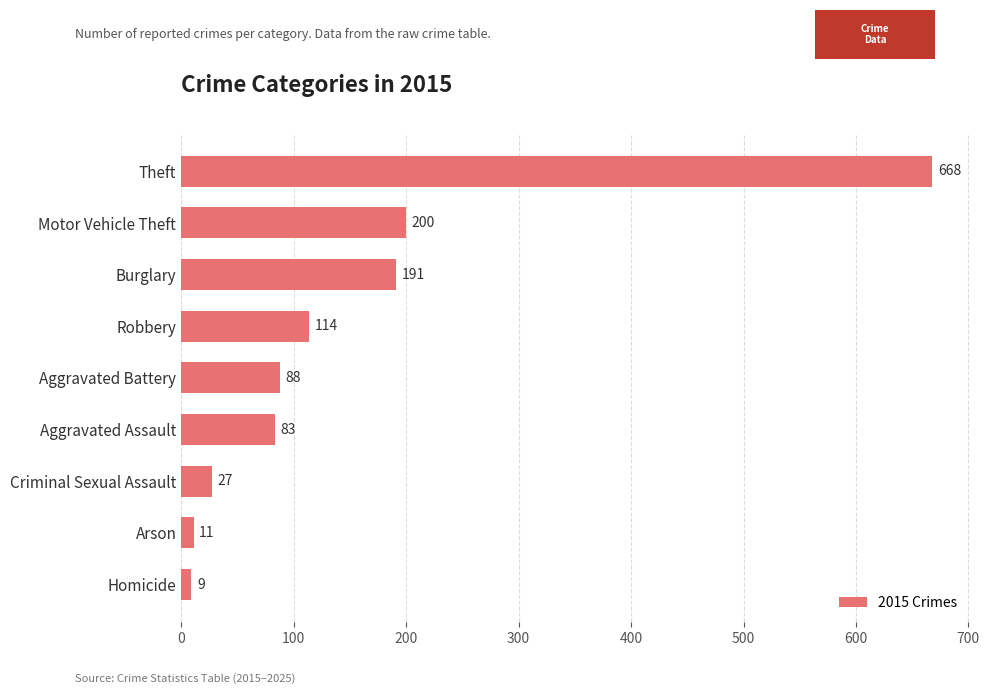

Are the bars grouped side by side (vs. stacked)?

No